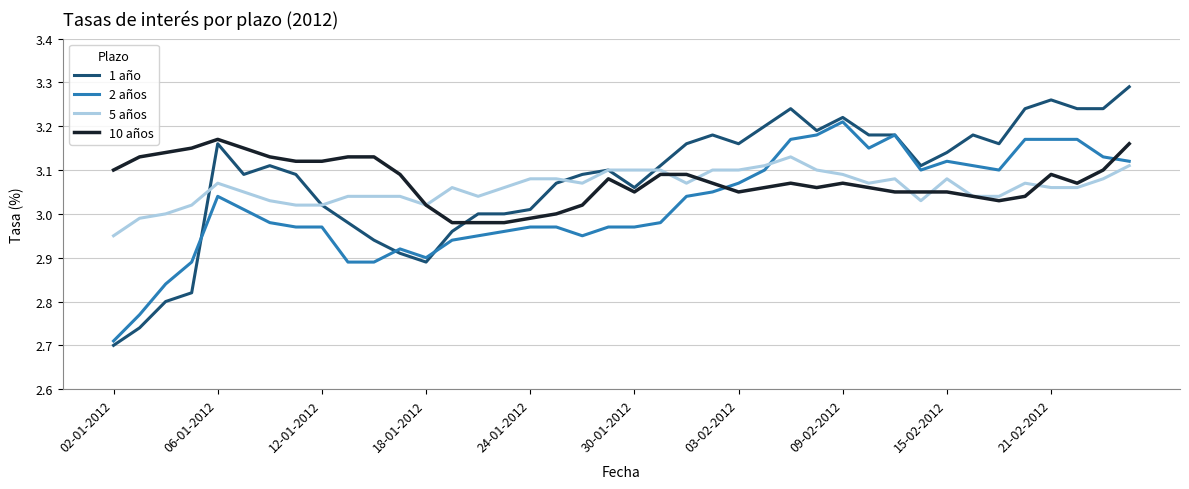

True or false: 10 años has more than 0 points higher than both neighbors.

True